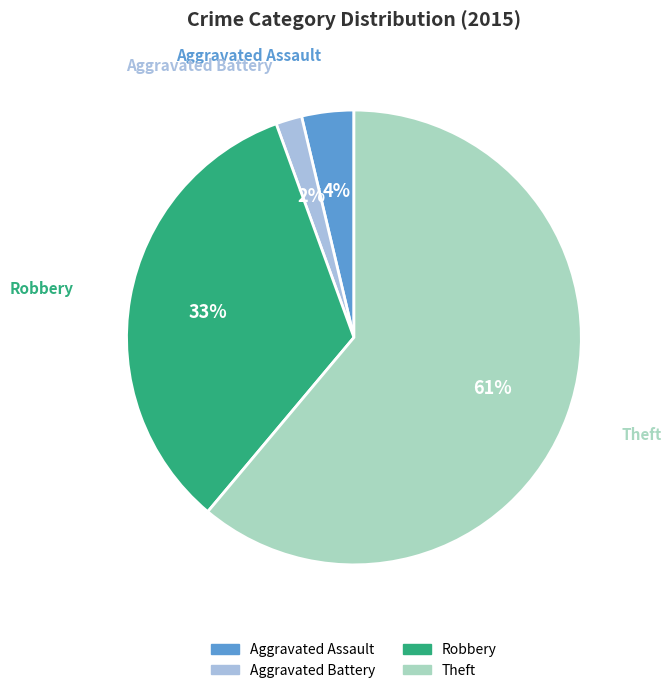

To the nearest percent, what is the difference between the Robbery and Aggravated Battery slice percentages?

31%